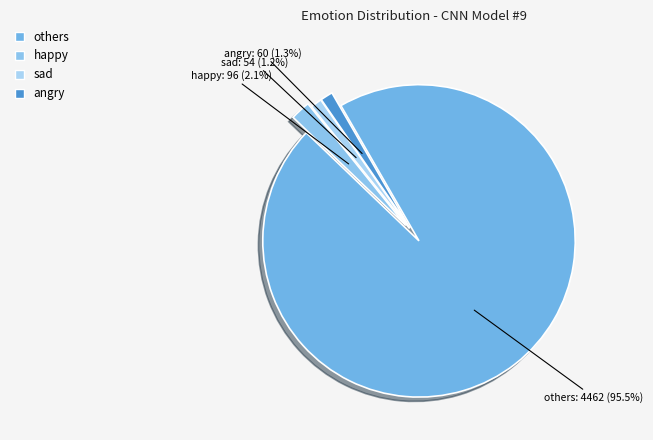

Count the number of slices in the pie.

4